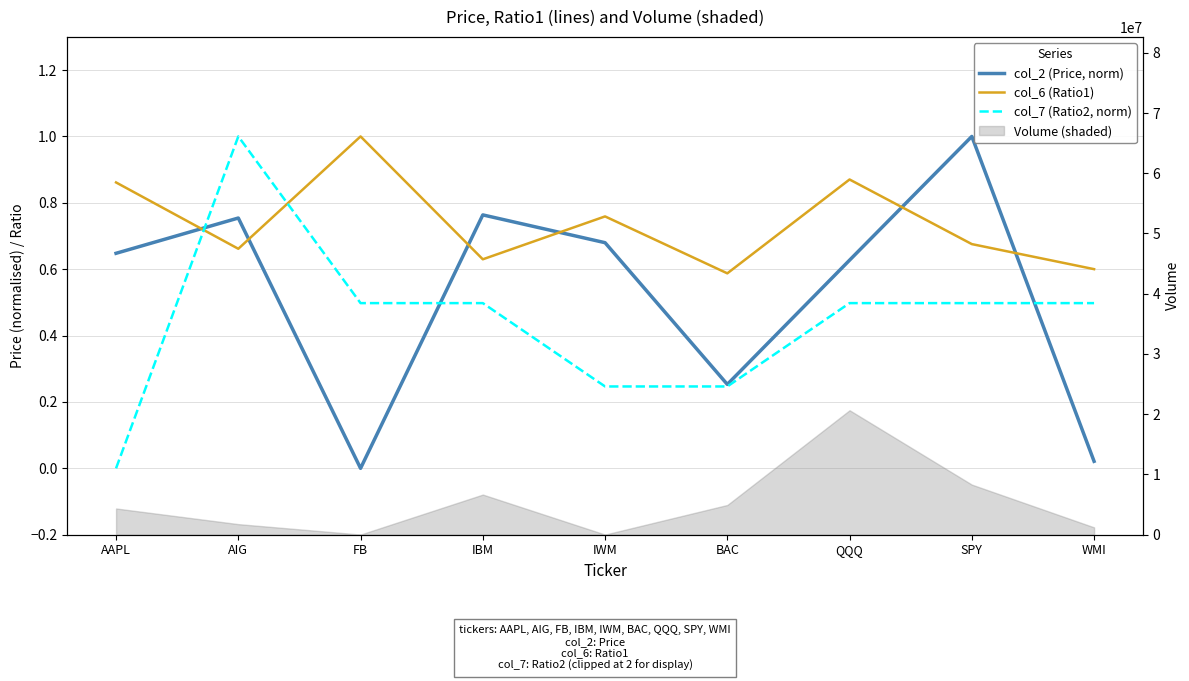

What is the difference between the maximum and minimum values in the col_6 (Ratio1) series?

0.4